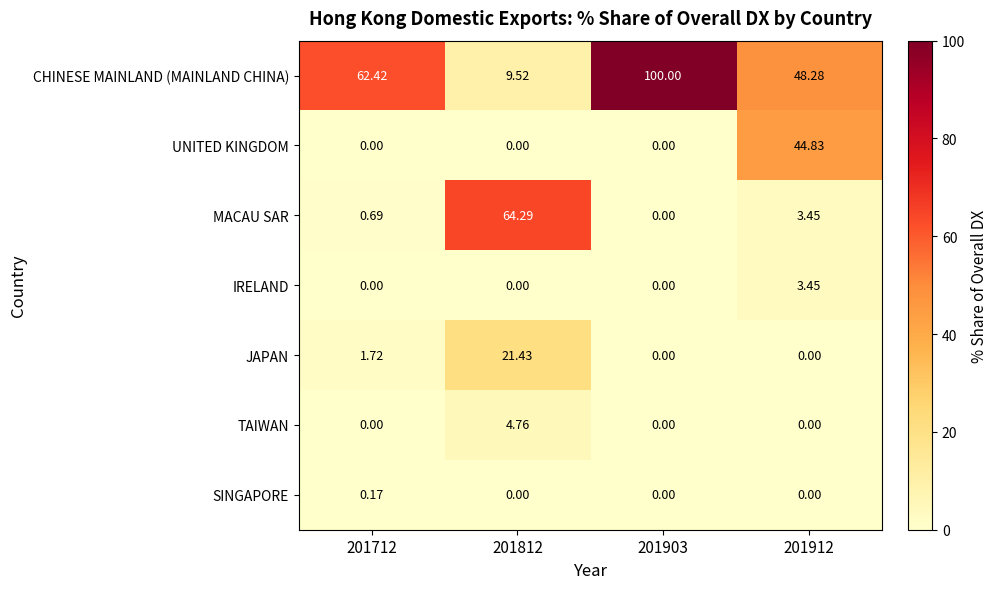

Which series has the largest total across all categories?

CHINESE MAINLAND (MAINLAND CHINA)